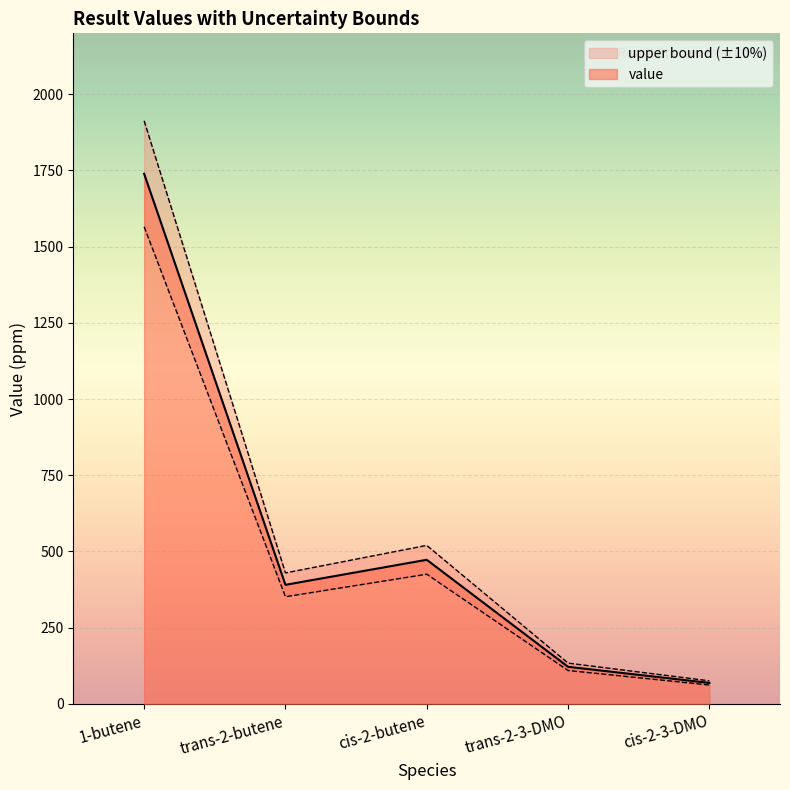

Reading left to right, extract all data points from this chart.

1-butene=1739.1	trans-2-butene=390.4	cis-2-butene=472.5	trans-2-3-DMO=121.4	cis-2-3-DMO=68.6